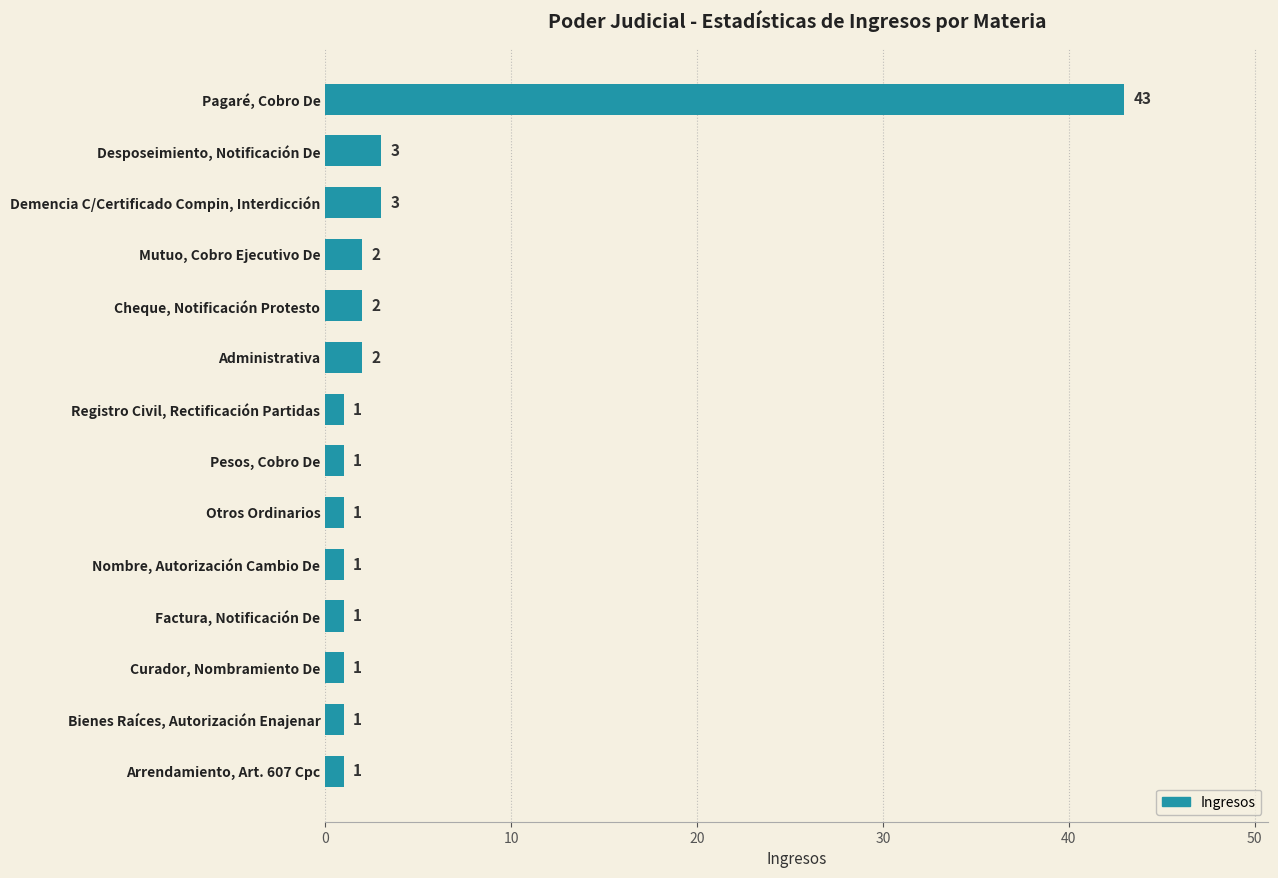

The chart shows a value of 2 at Cheque, Notificación Protesto. True or false?

True